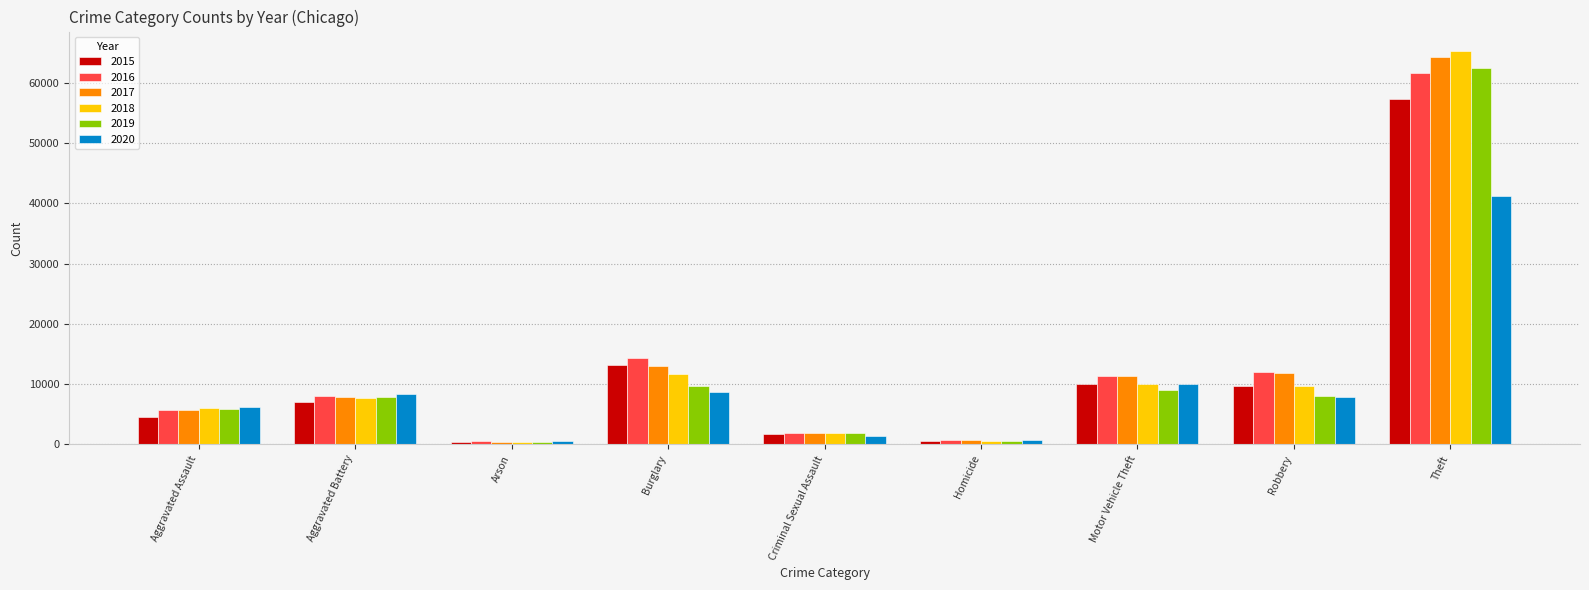

Which category has the highest value in the 2019 series?

Theft